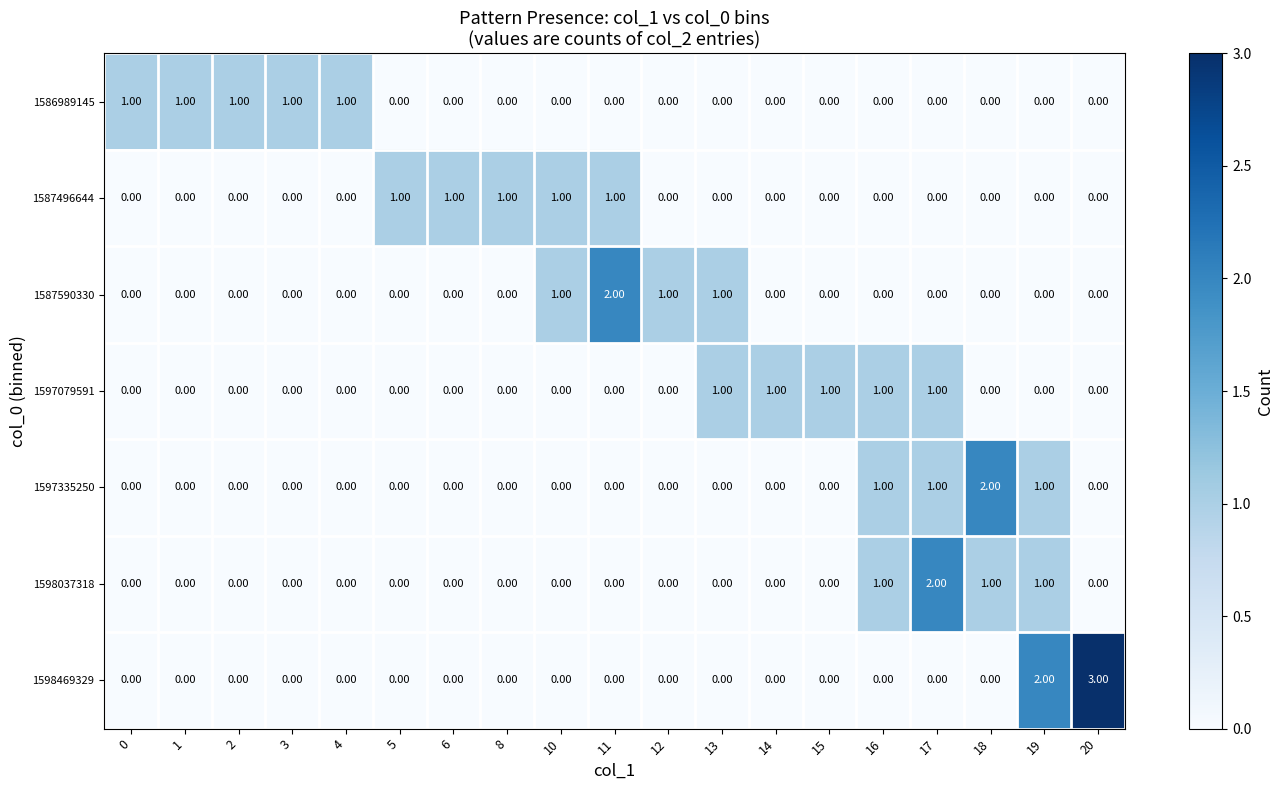

Which series changed the most between 16 and 17?

1598037318